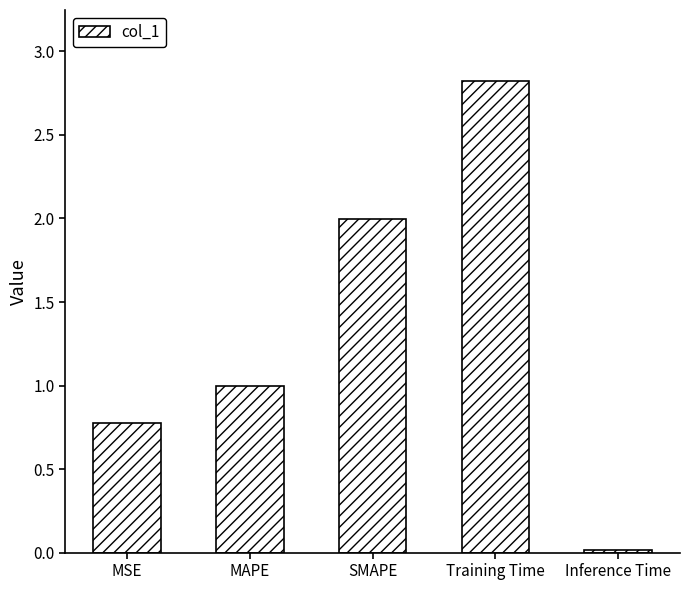

List the labels in order of value, smallest first.

Inference Time, MSE, MAPE, SMAPE, Training Time